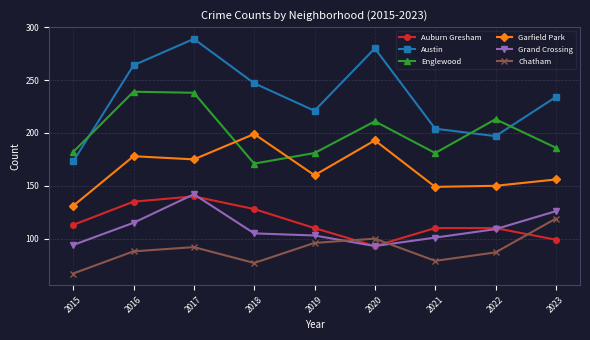

Which series has the largest total across all categories?

Austin